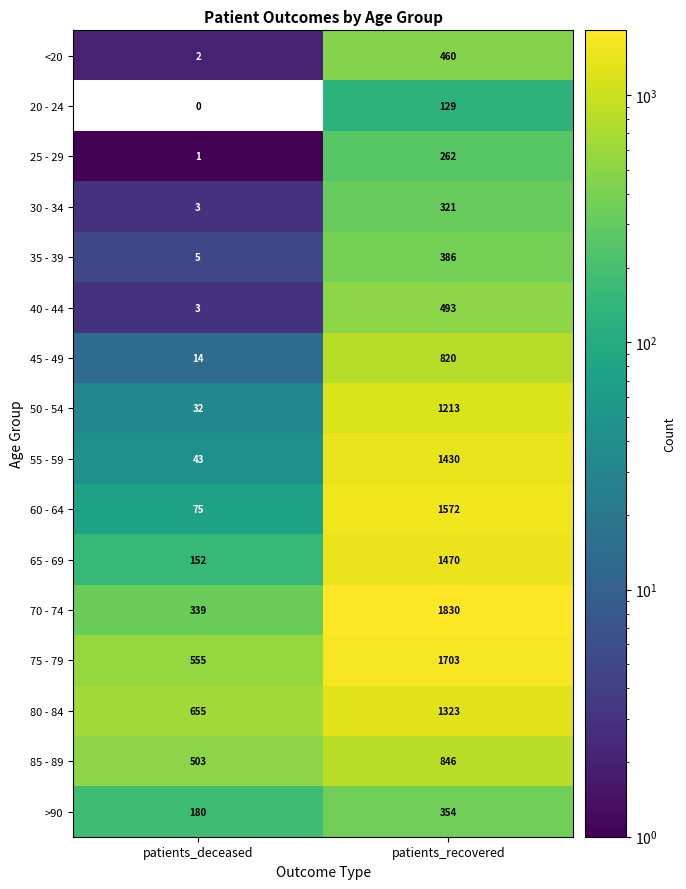

At how many categories does at least one series exceed 1598?

1